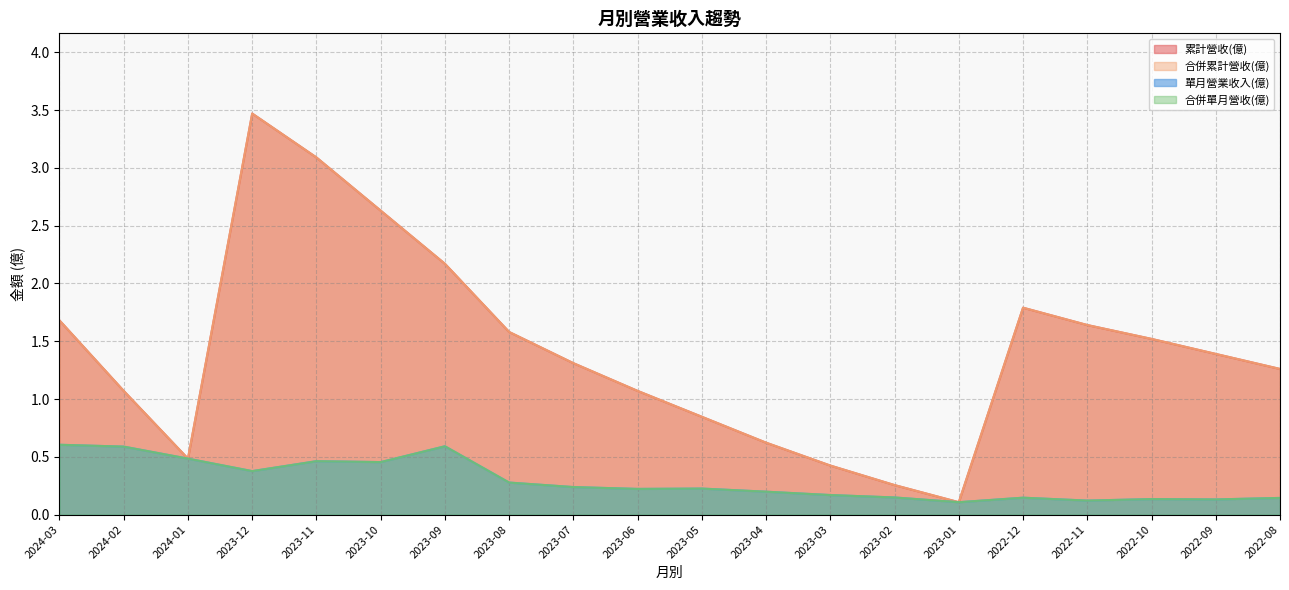

At 2022-09, list the series in order from smallest to largest.

單月營業收入(億), 合併單月營收(億), 累計營收(億), 合併累計營收(億)